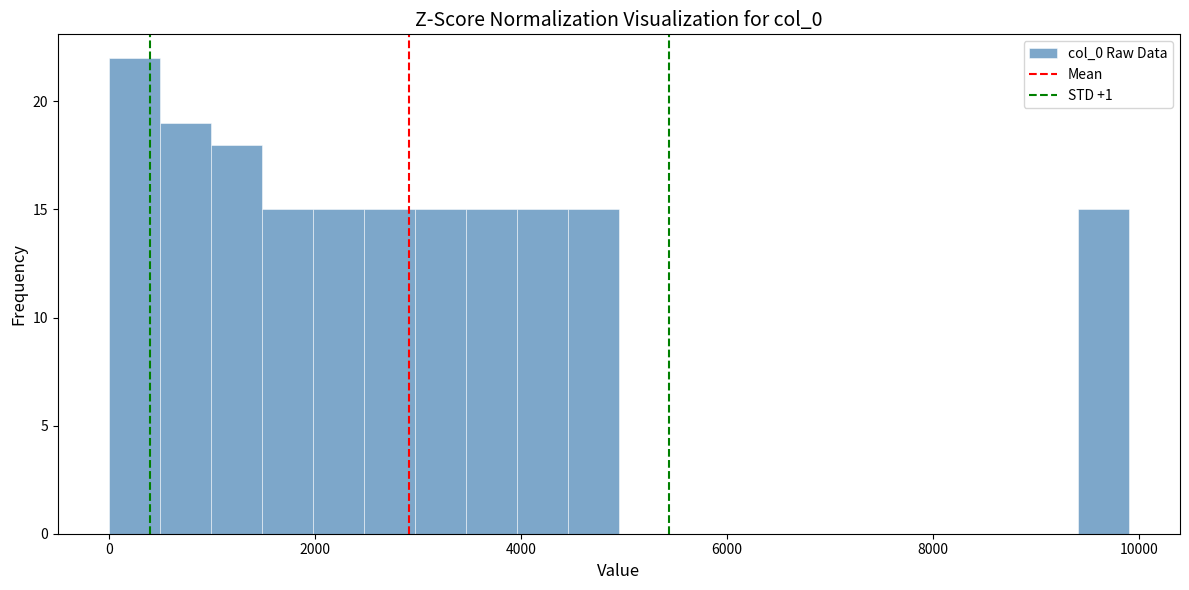

Read against the x-axis, roughly where is the centre of the tallest bar?

200